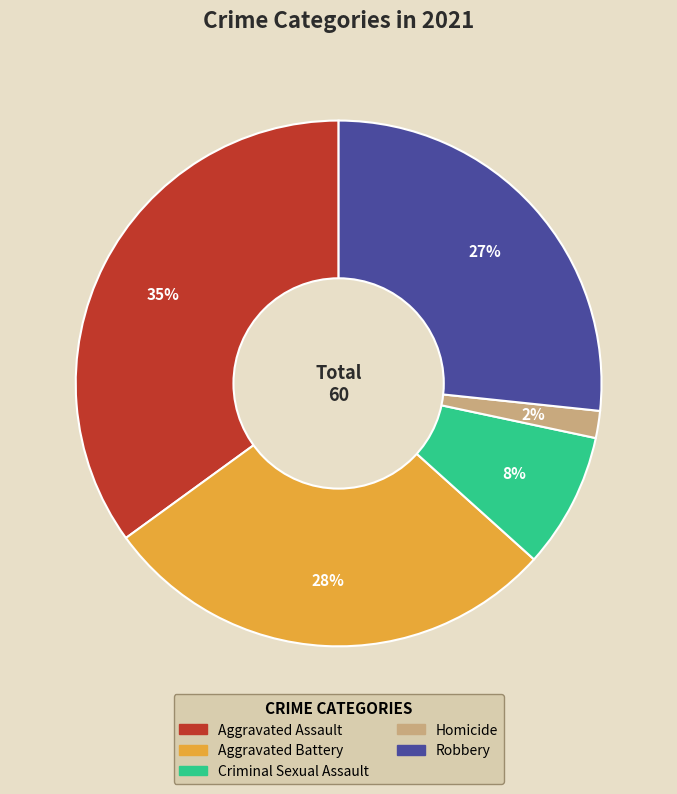

True or false: Aggravated Battery accounts for 23% of the total.

False